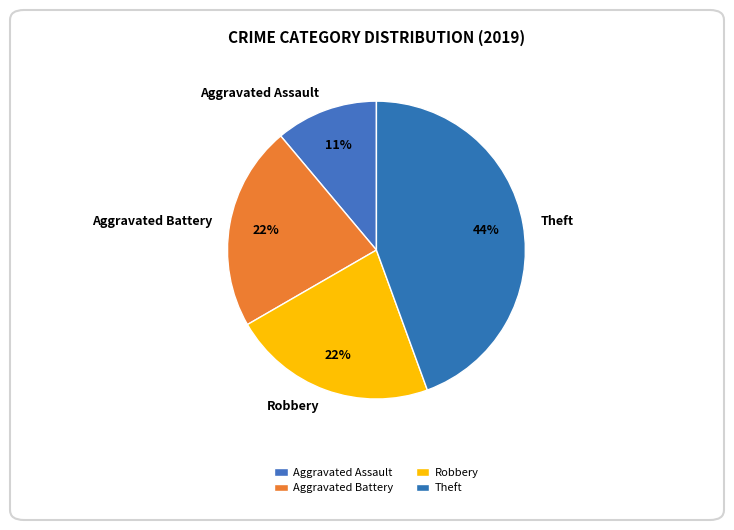

Which has a higher value, Theft or Robbery?

Theft